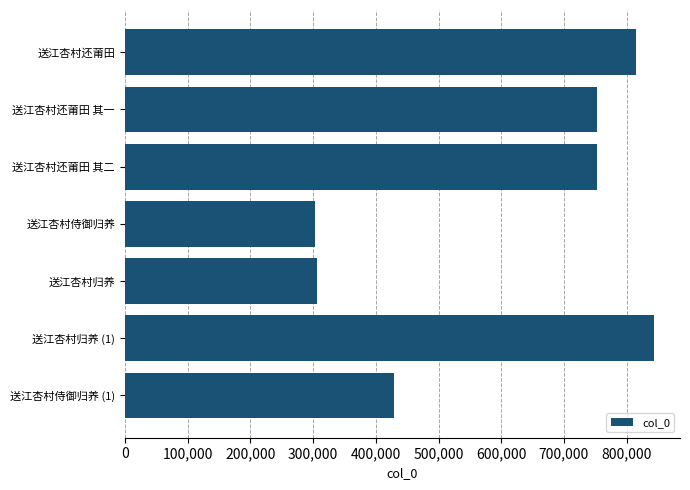

Is it true that the value at 送江杏村侍御归养 (1) is 429143?

True